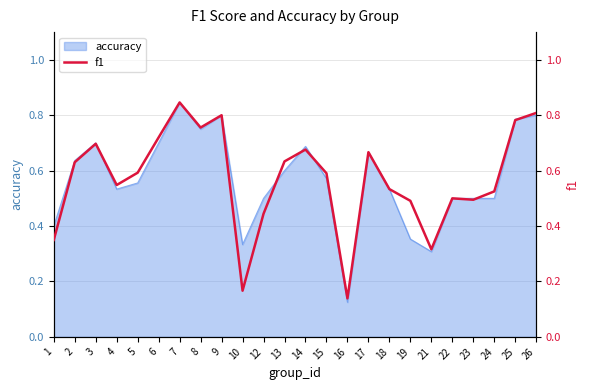

How many values are between 0 and 1?

24